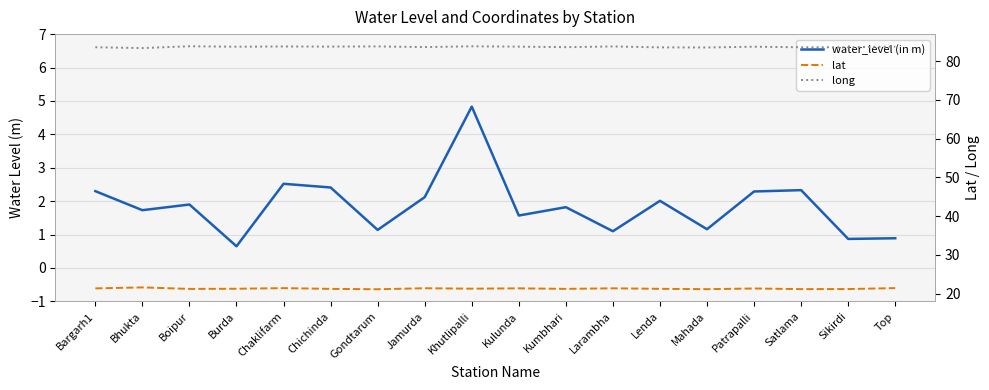

Which series has the largest range (max minus min)?

water_level (in m)